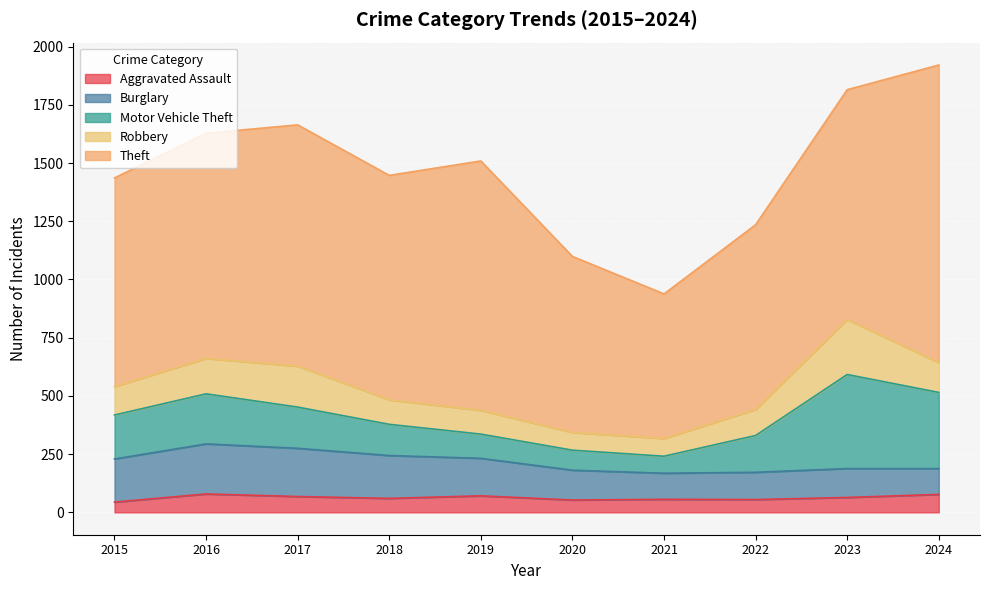

What is the average value of the Theft series?

937